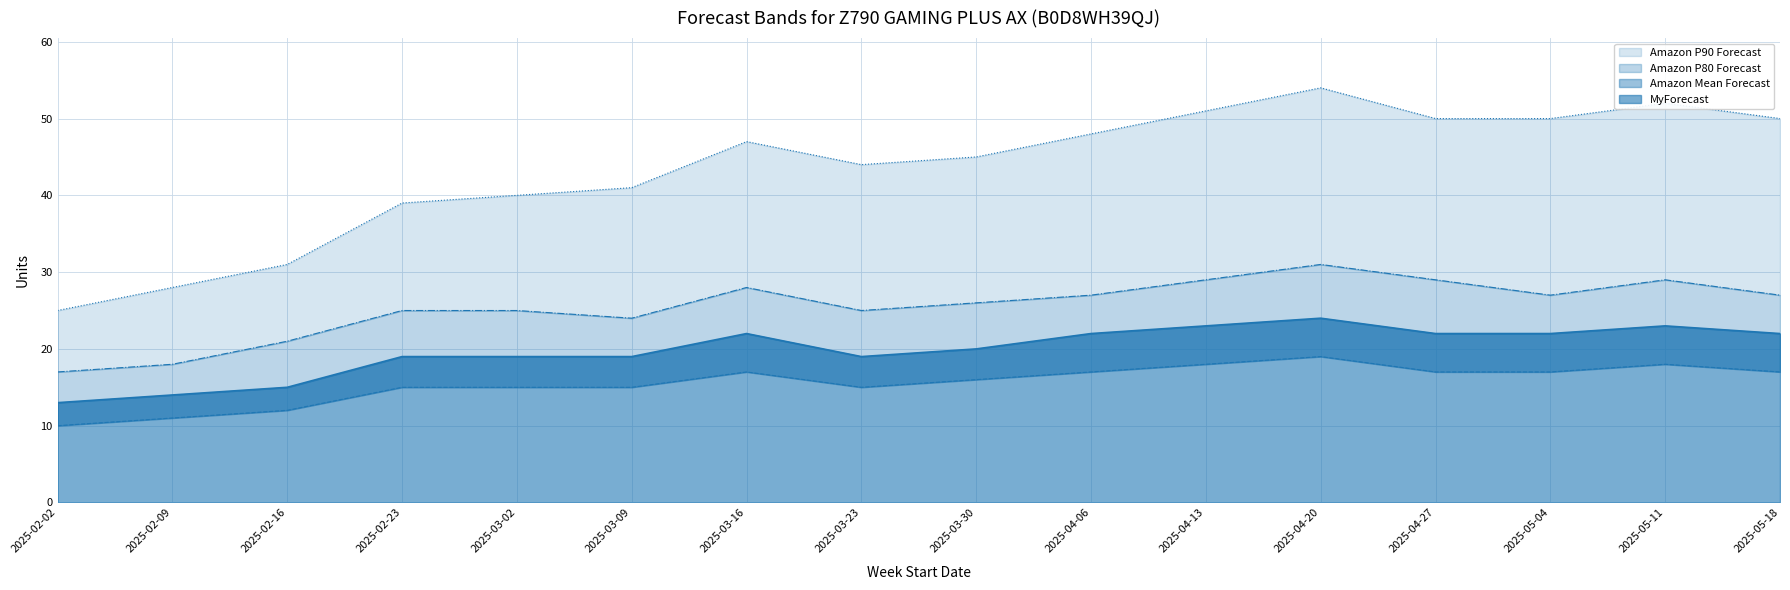

Reading left to right, transcribe all the data shown in this chart.

MyForecast: 13	14	15	19	19	19	22	19	20	22	23	24	22	22	23	22
Amazon Mean Forecast: 10	11	12	15	15	15	17	15	16	17	18	19	17	17	18	17
Amazon P80 Forecast: 17	18	21	25	25	24	28	25	26	27	29	31	29	27	29	27
Amazon P90 Forecast: 25	28	31	39	40	41	47	44	45	48	51	54	50	50	52	50